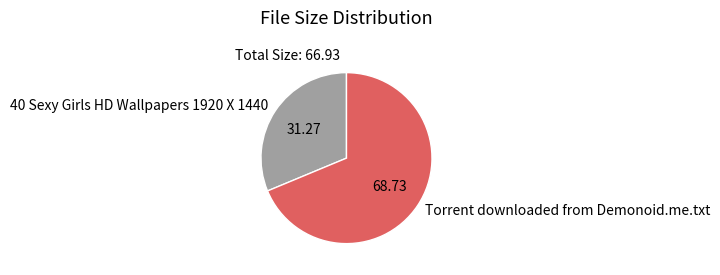

Which slice is the largest?

Torrent downloaded from Demonoid.me.txt